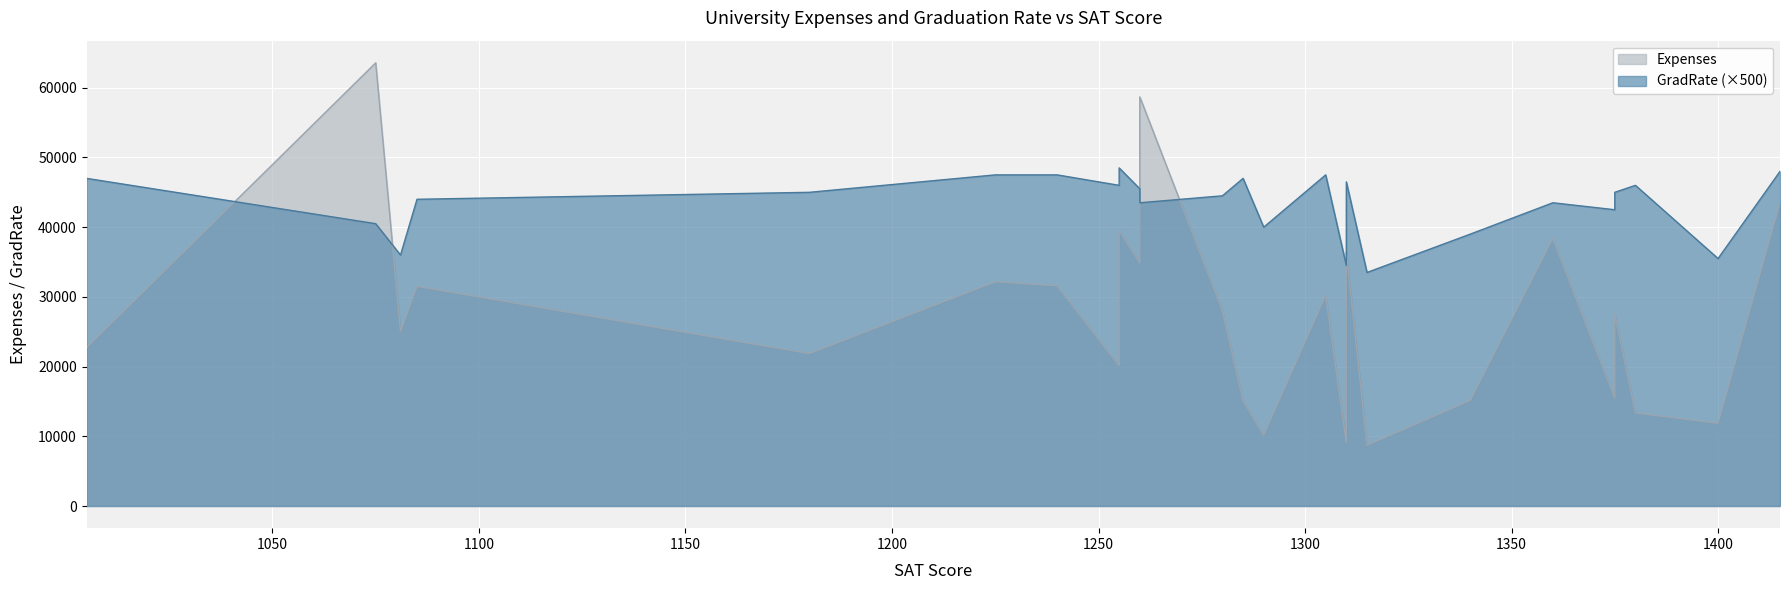

What is the sum of the values at 1260 and 1310?

78000